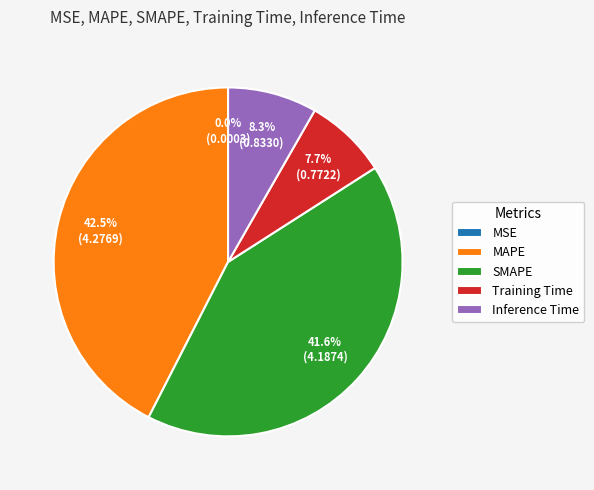

Is it true that SMAPE is 51% of the pie?

False